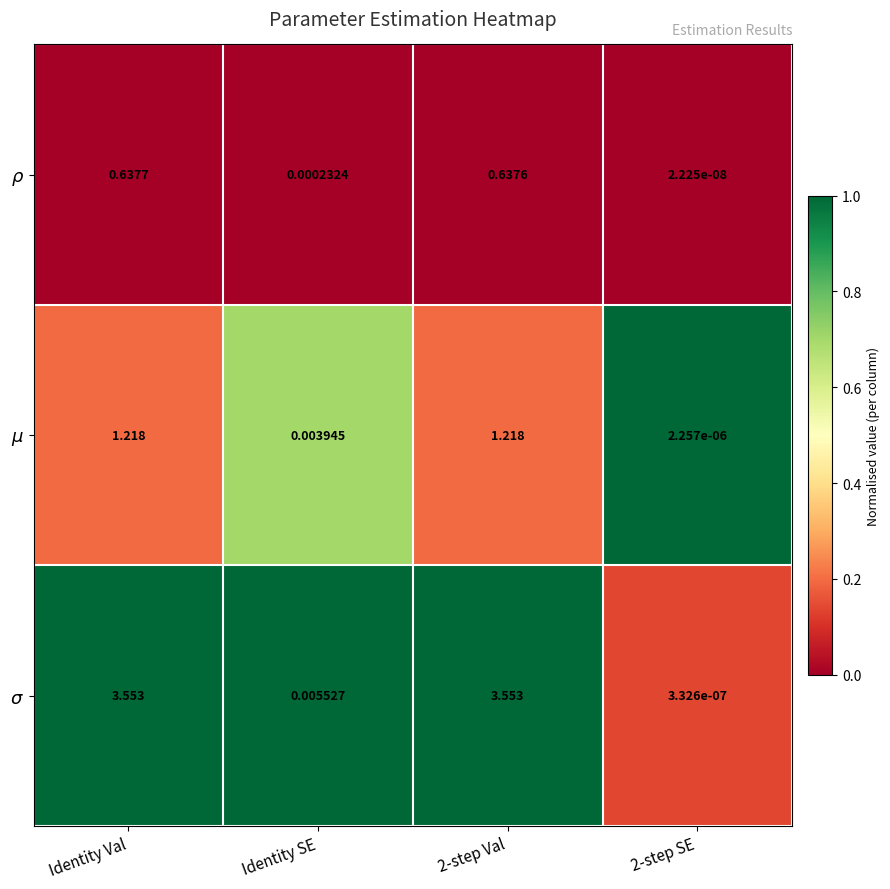

Rank the series by their maximum value, from highest to lowest.

$\sigma$, $\mu$, $\rho$